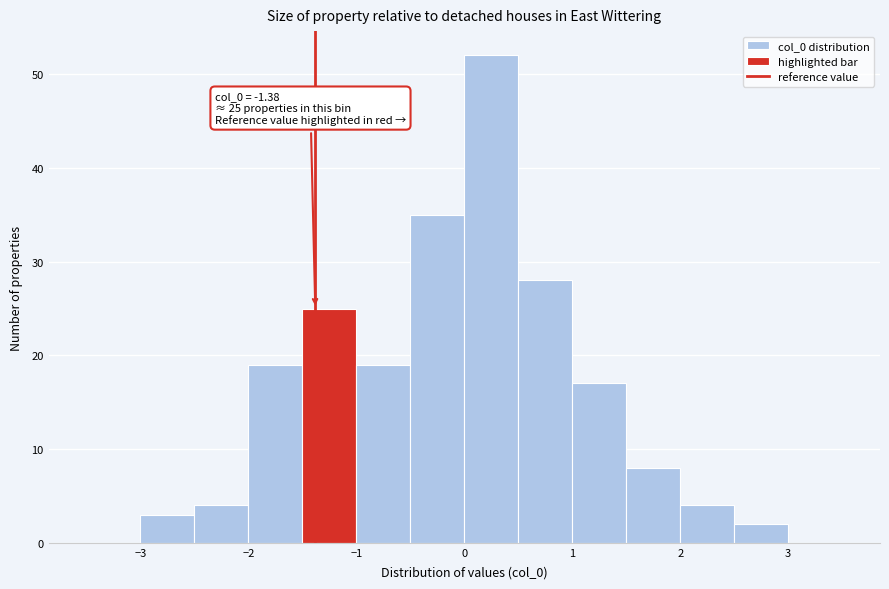

Over which range of the x-axis is the bar tallest?

0.0 to 0.5